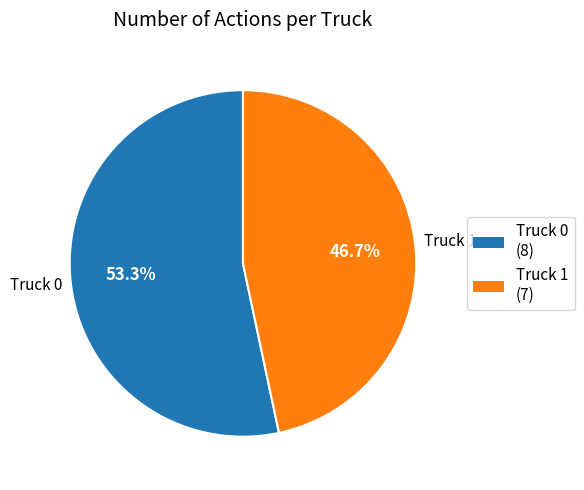

Approximately how many times larger is the value at Truck 0 compared to Truck 1?

1.1